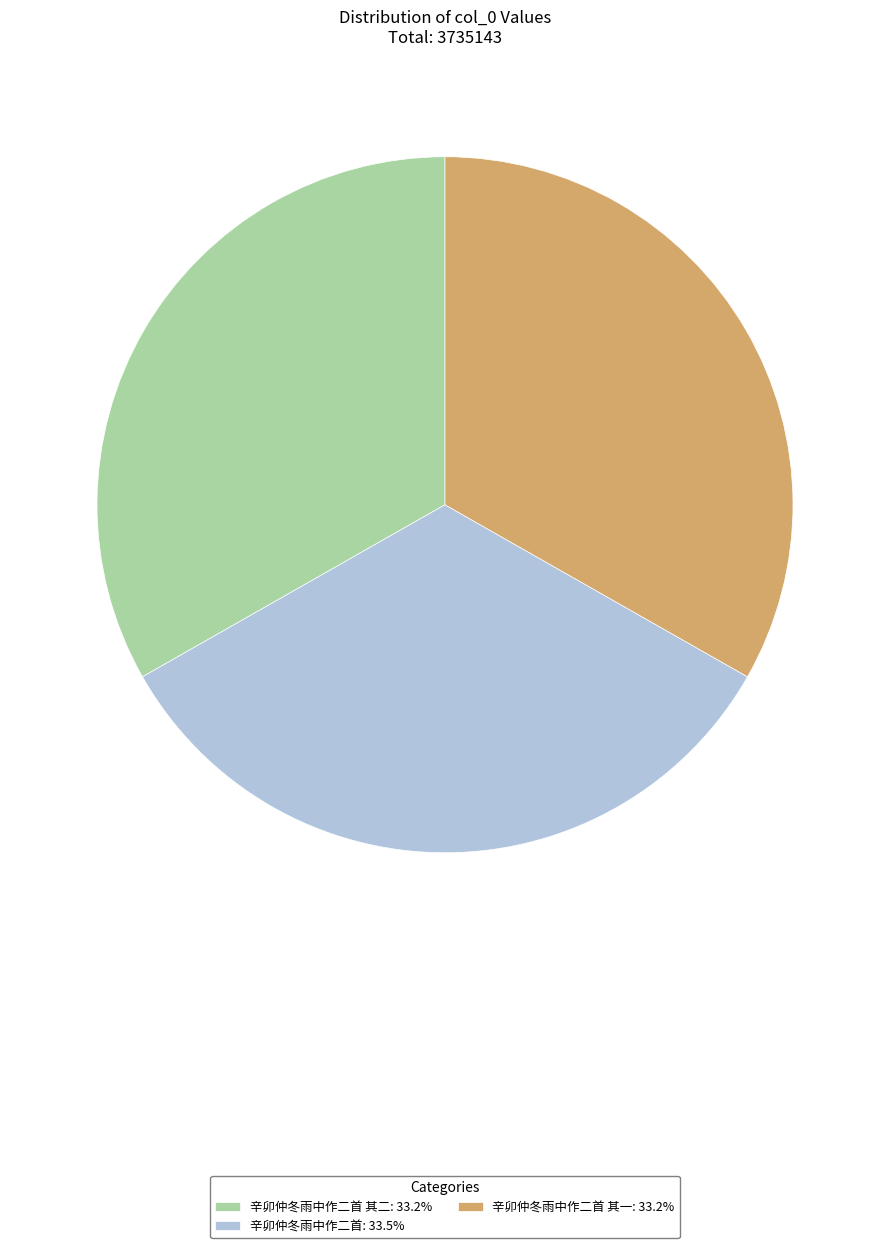

How many segments does this pie chart have?

3